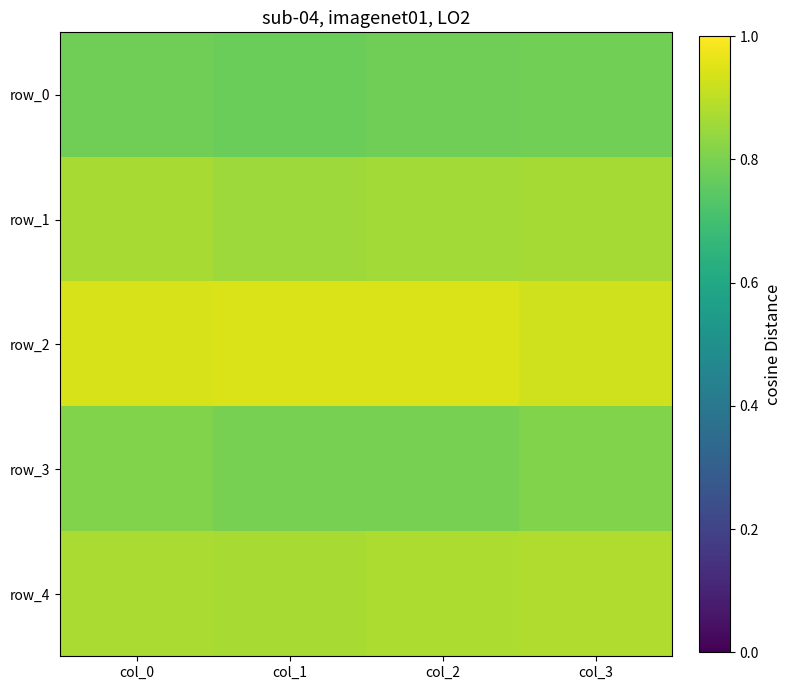

At which category is the sum across all series the highest?

col_0